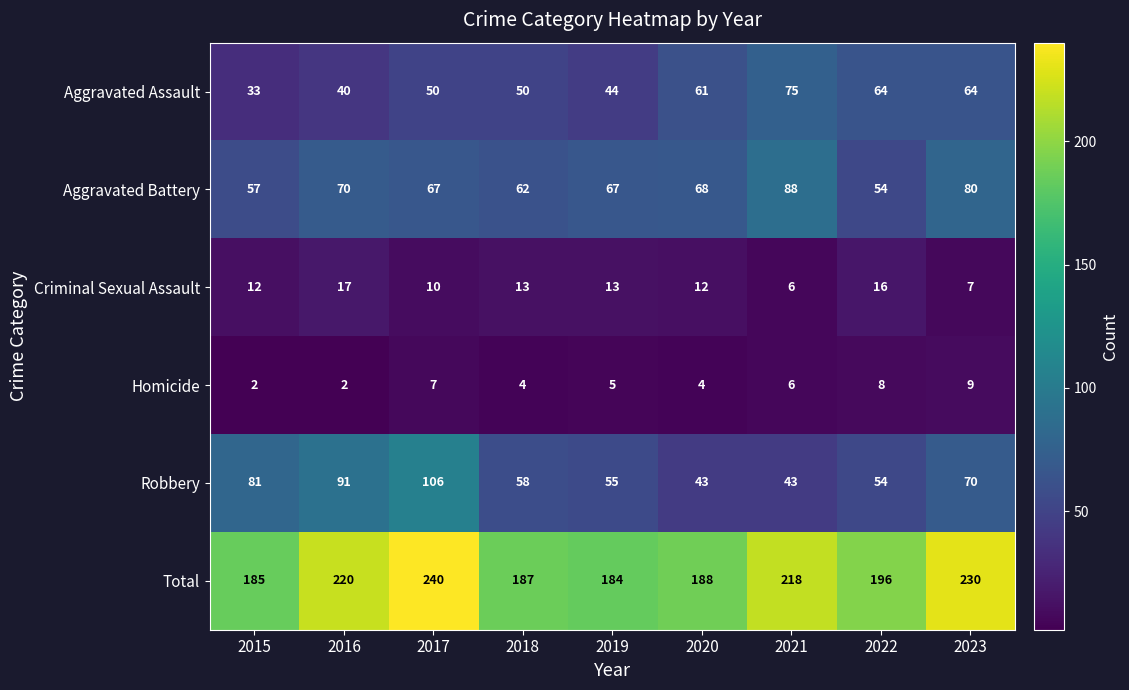

What is the greatest value displayed?

240